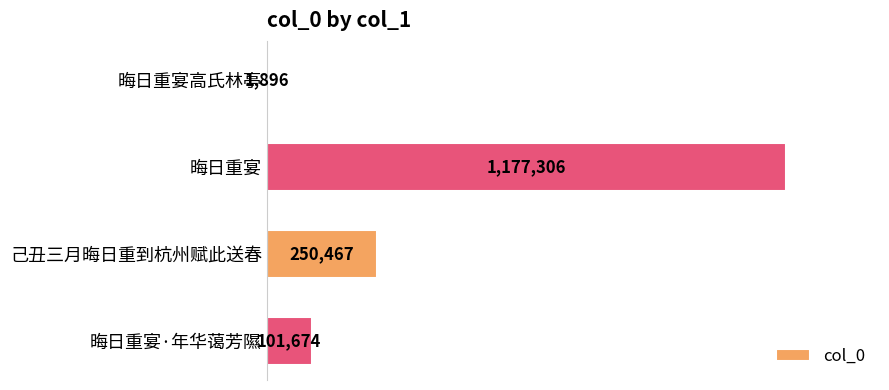

Are the bars horizontal?

Yes